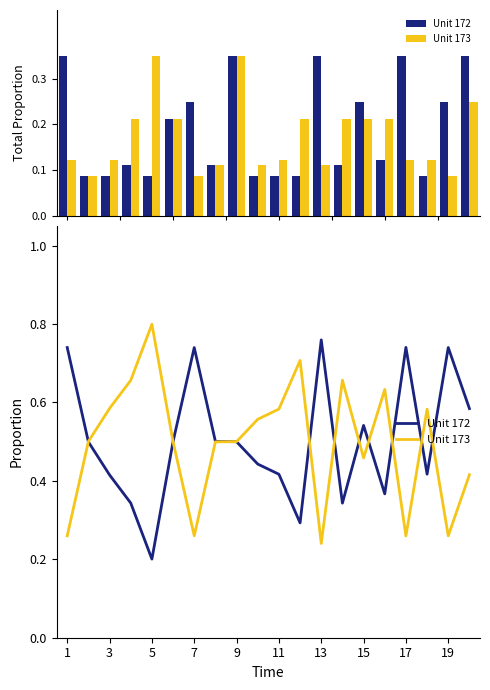

At which category does the chart reach its peak across all series?

5